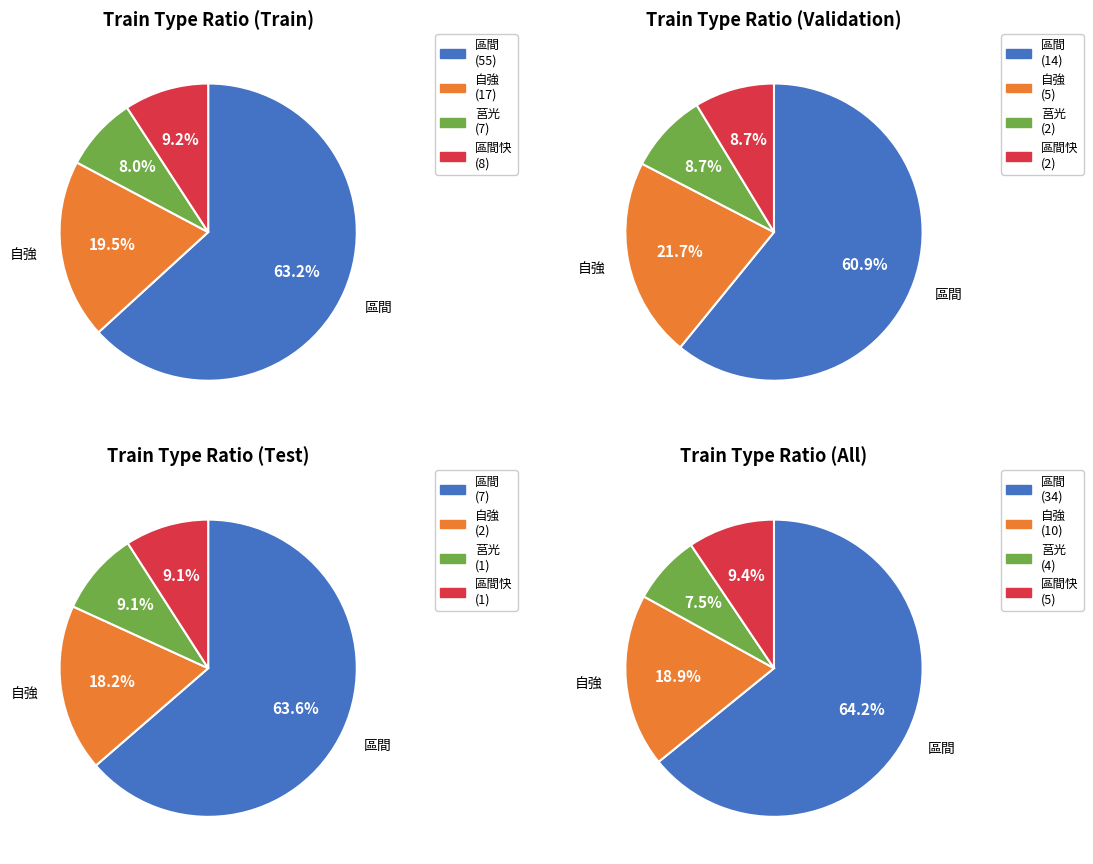

How much of the chart is everything except 自強?

80.5%